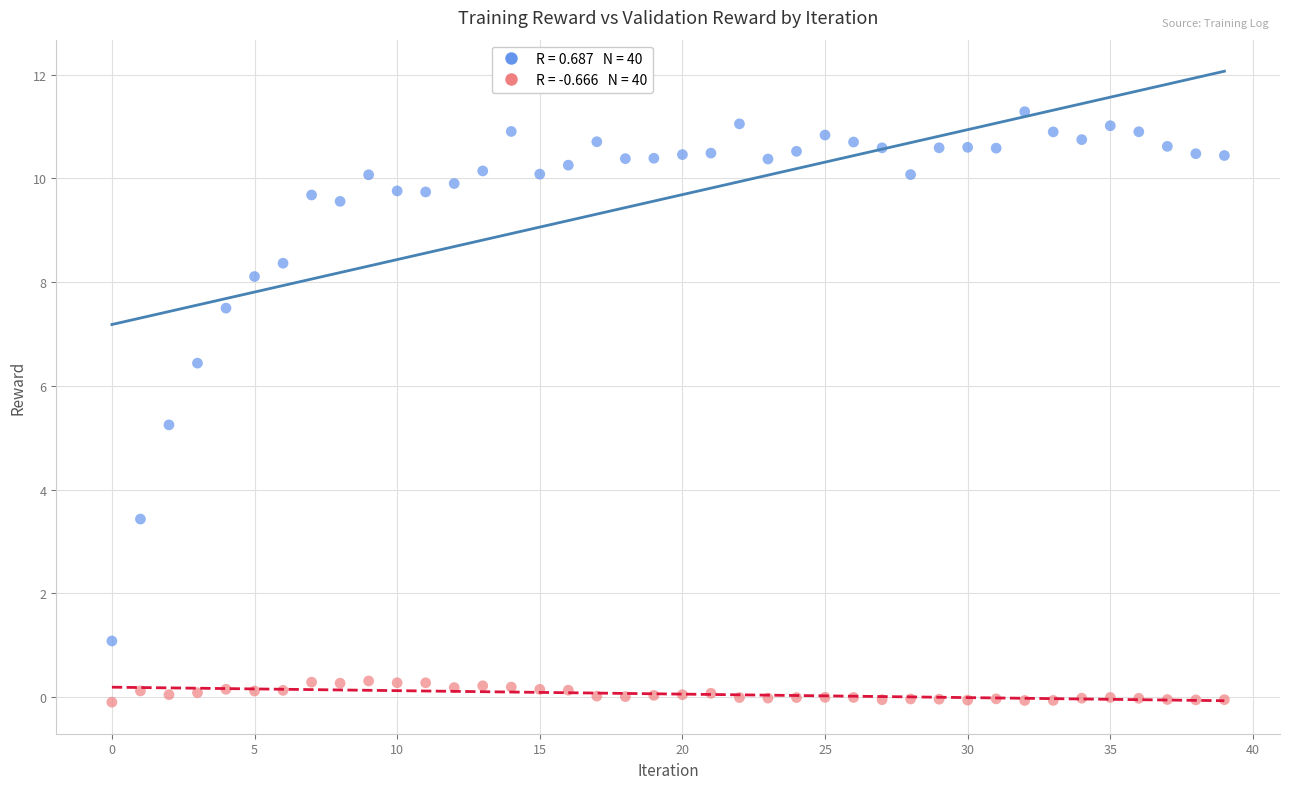

Across all series, what Y value is closest to 5?

5.2